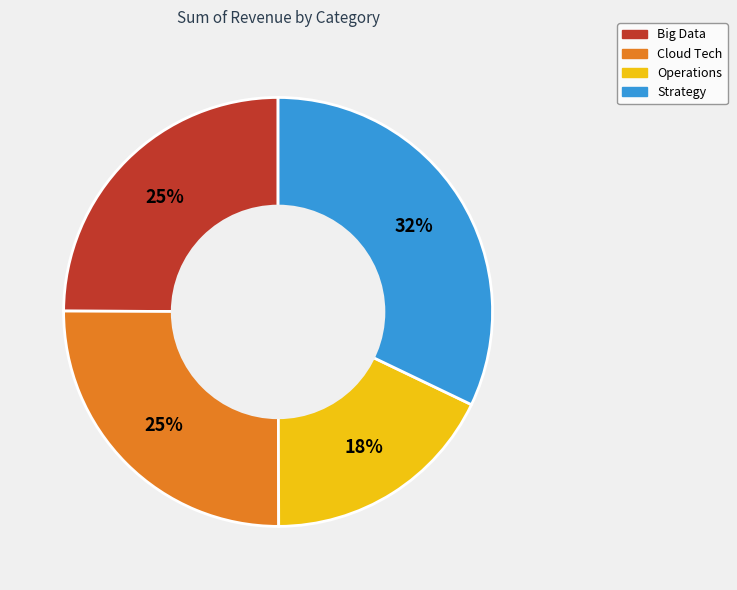

True or false: Strategy accounts for 32% of the total.

True